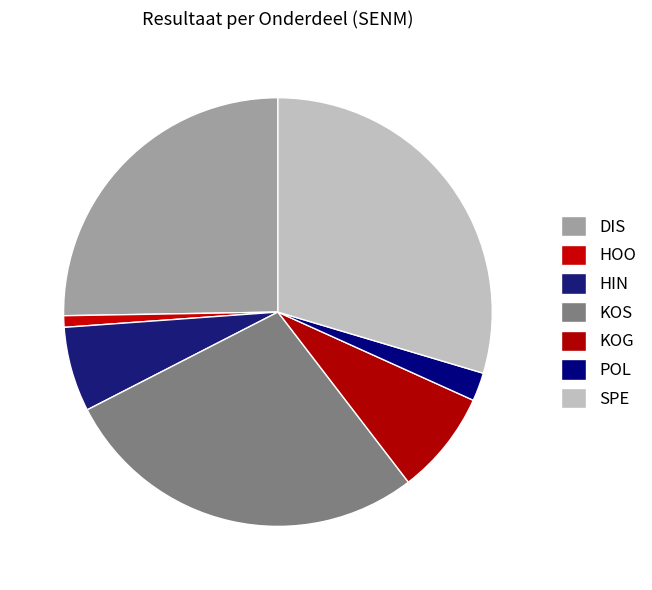

To the nearest percent, what percentage of the pie is DIS?

25%